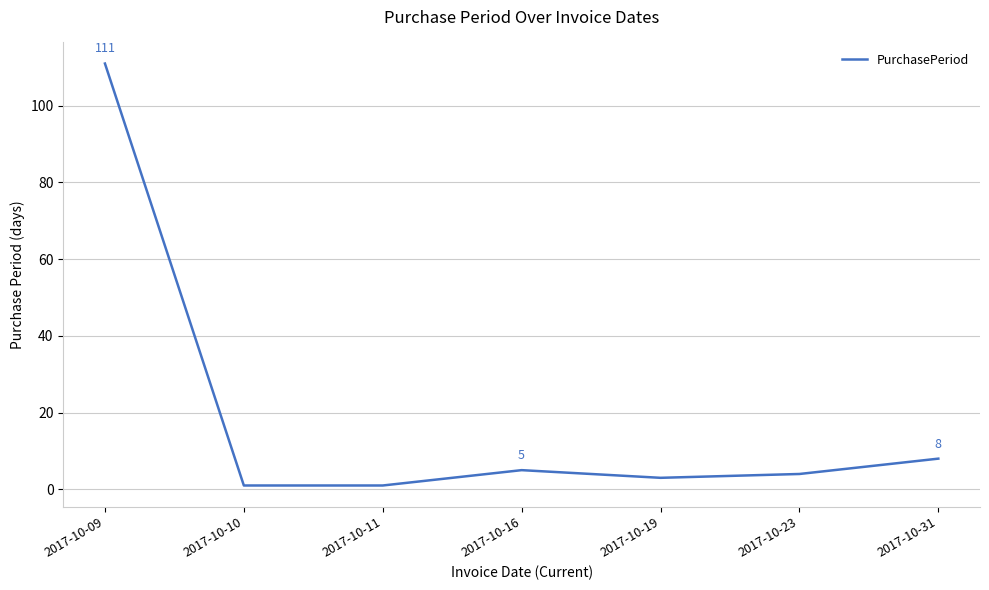

The chart shows a value of 111 at 2017-10-09. True or false?

True